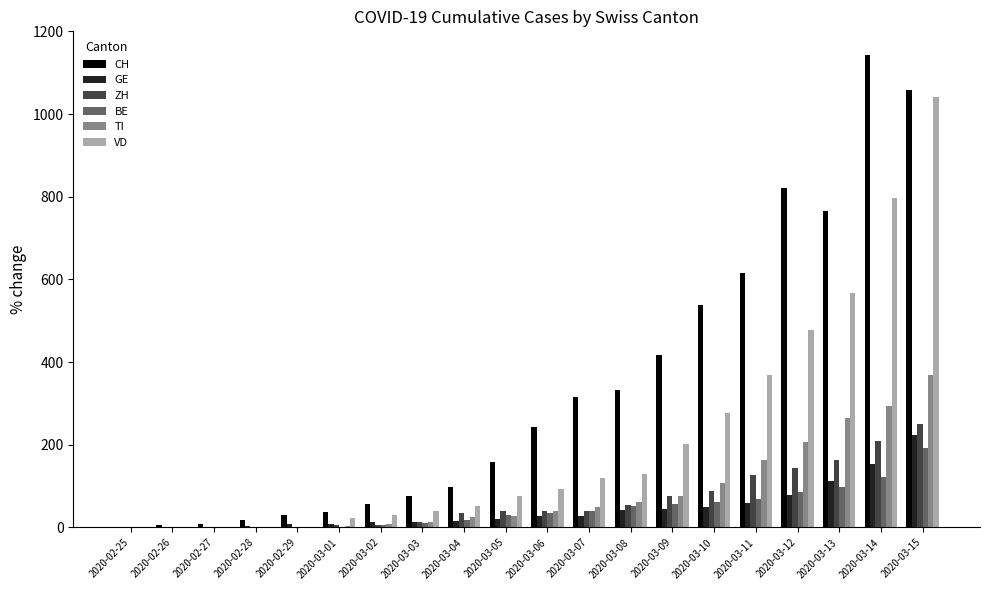

What is the maximum value shown in the chart?

1142